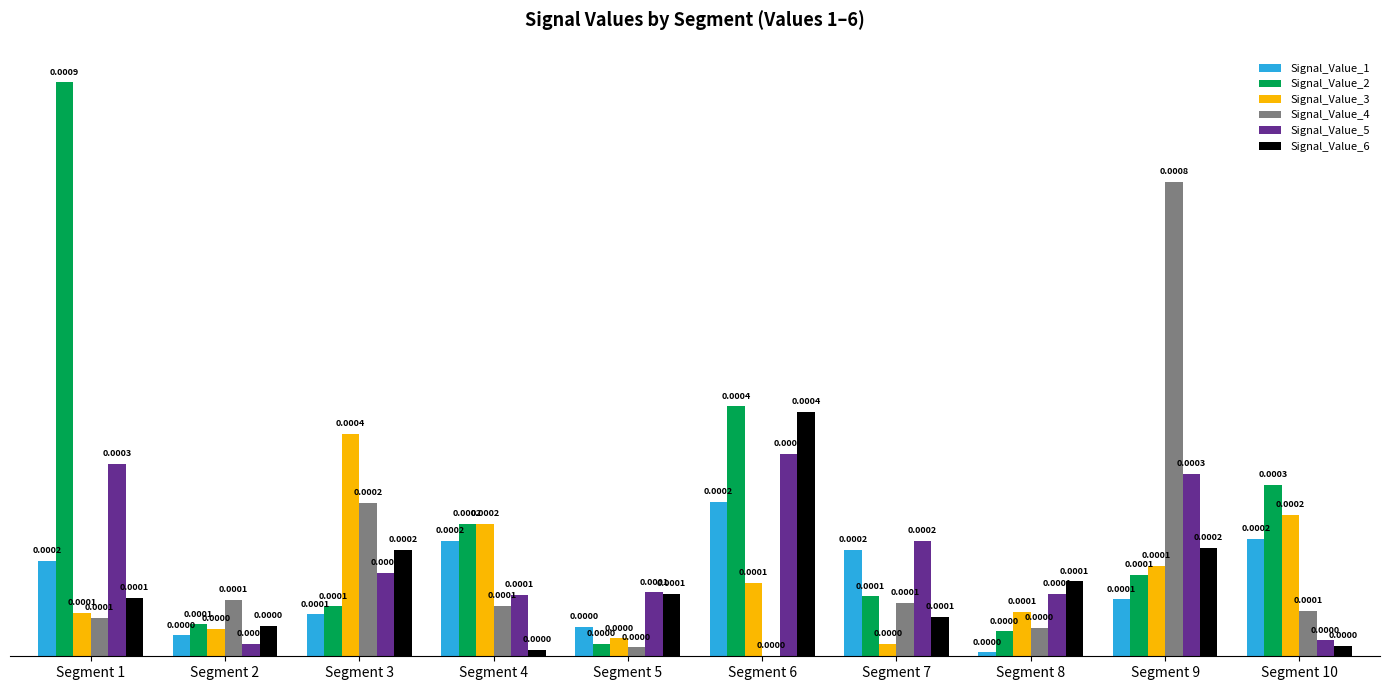

How many categories are shown in the chart?

10